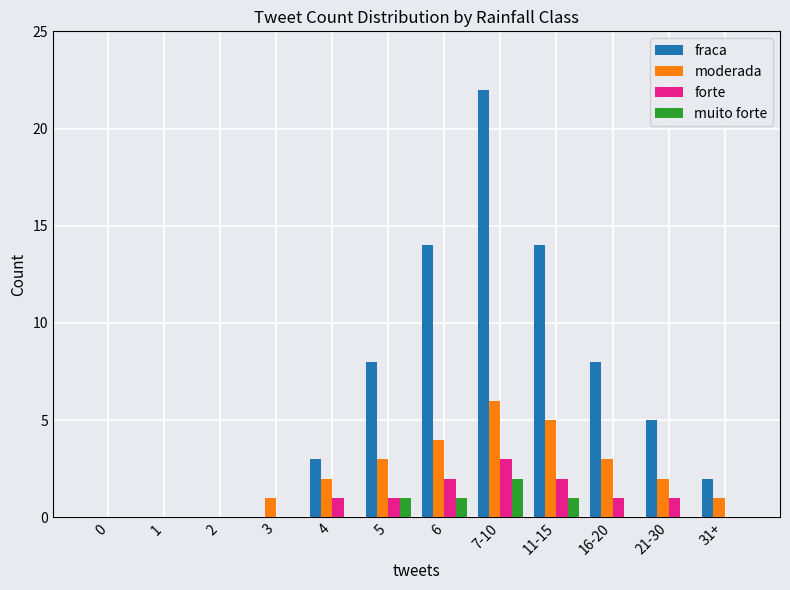

What is the maximum value for muito forte?

2